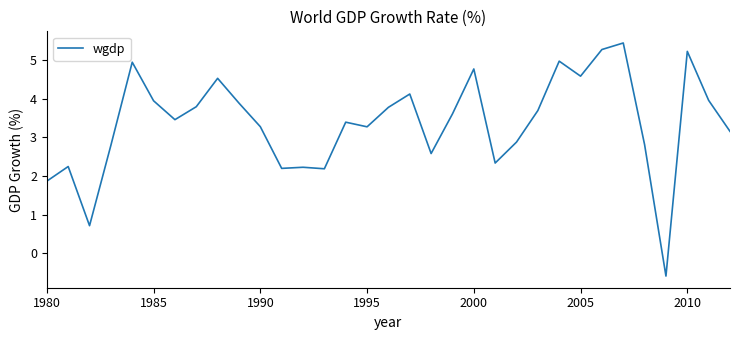

What is the maximum value shown in the chart?

5.4